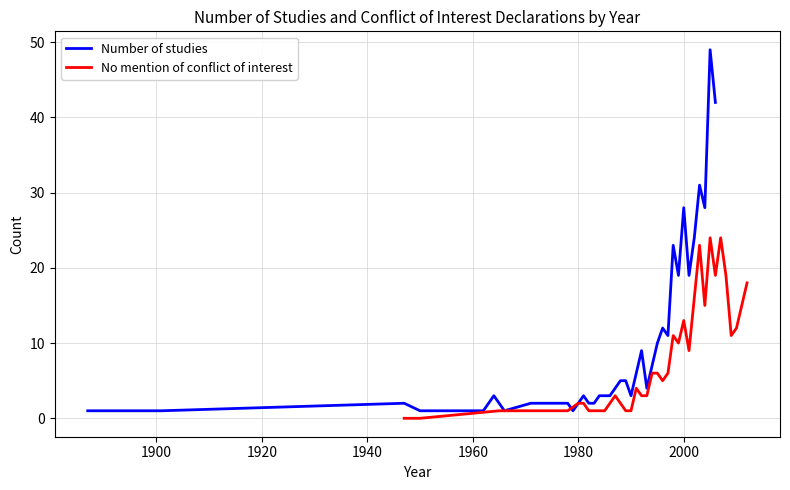

True or false: the data has more than 0 interior local peaks.

True